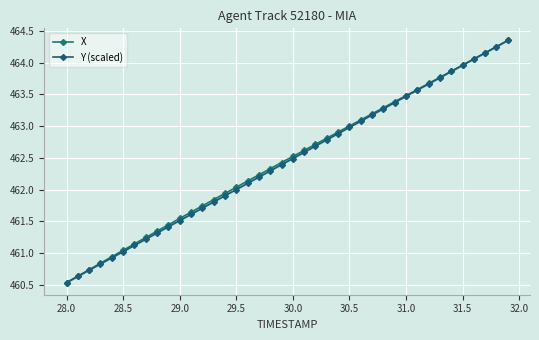

What is the value of the X point at the 5th from the left?

460.9